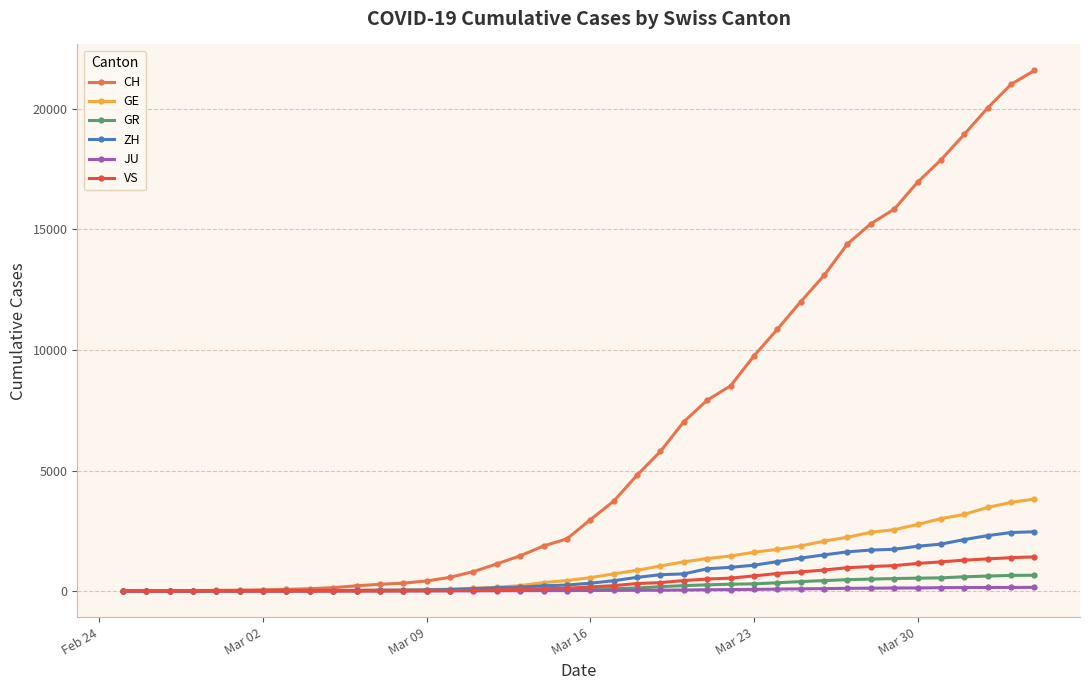

Which series has the widest spread of values?

CH